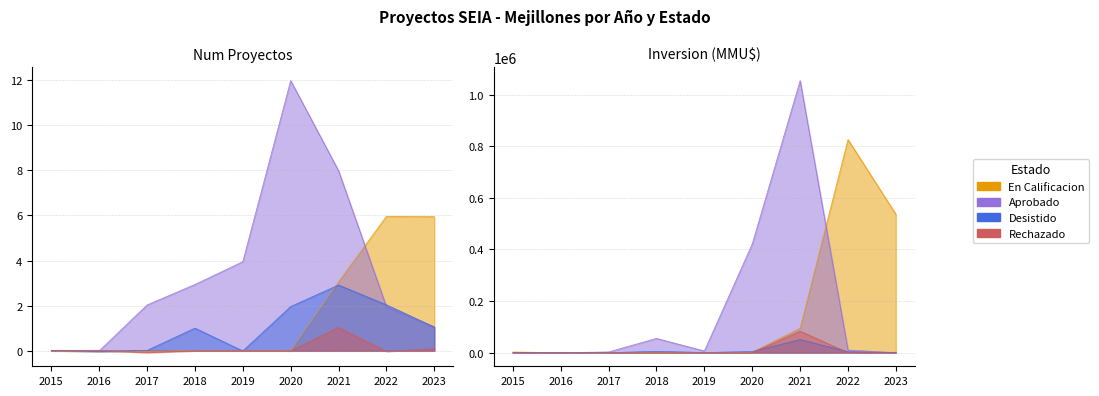

At which category is the sum across all series the highest?

2021